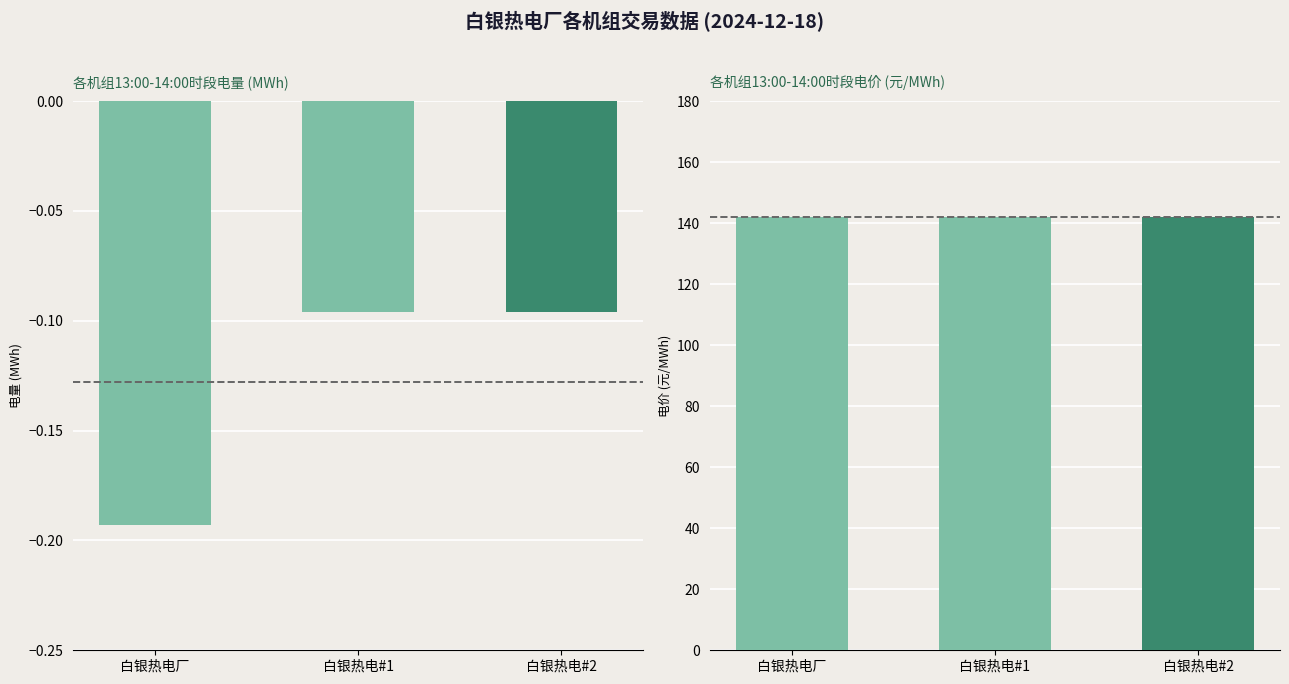

Does the chart contain stacked bars?

No